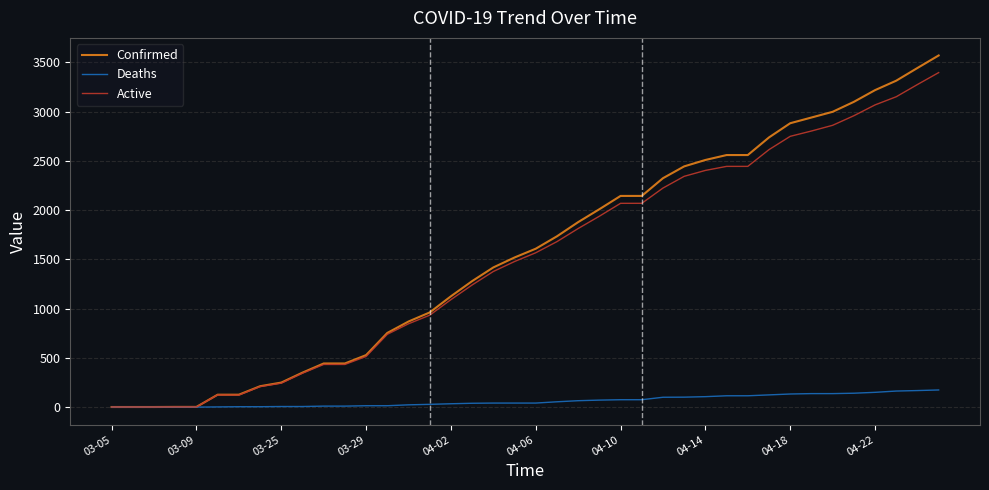

How many values in the Deaths series are below 41?

18